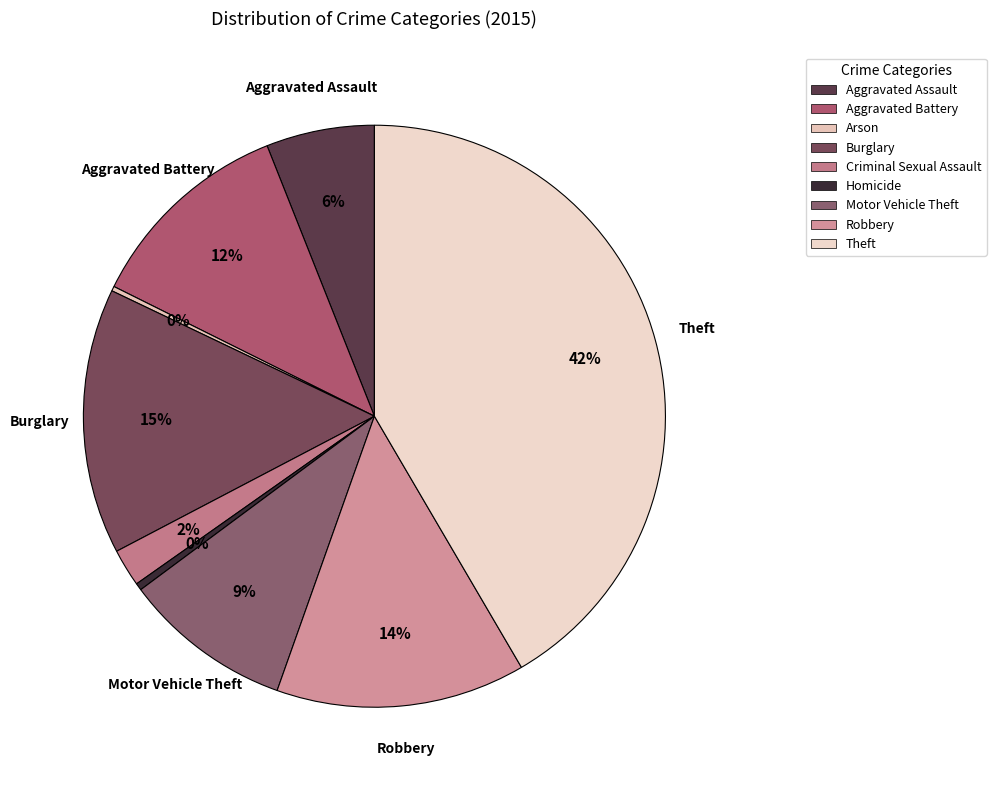

To the nearest percent, what portion does Robbery represent?

14%